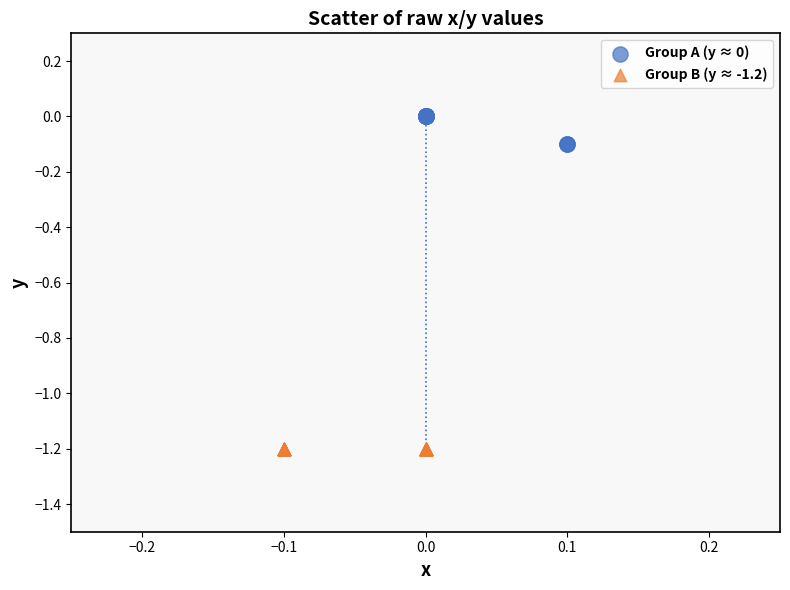

Which series contains the highest Y value?

Group A (y ≈ 0)